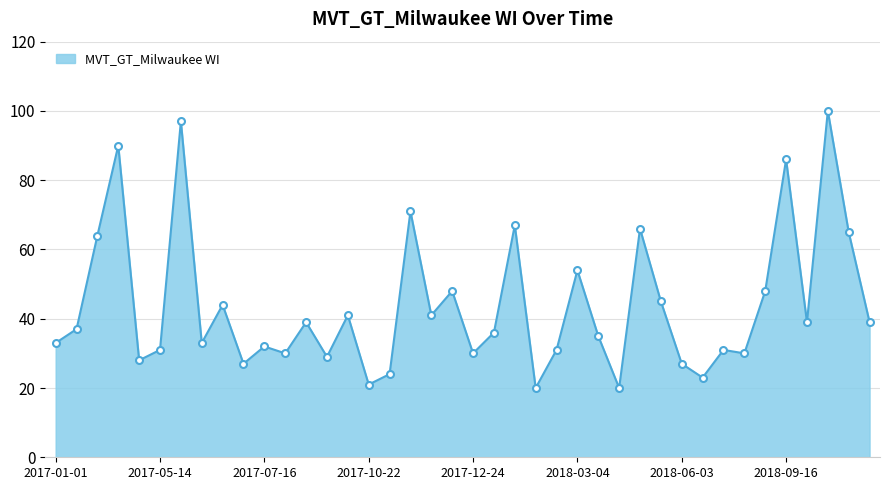

What is the difference between the maximum and minimum values?

80